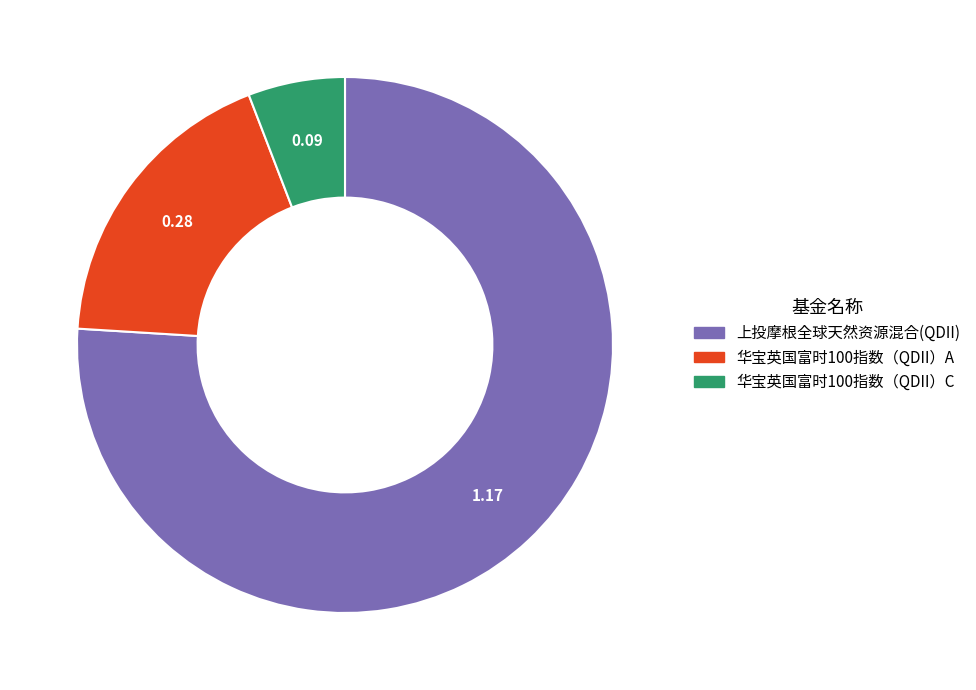

How many segments does this pie chart have?

3